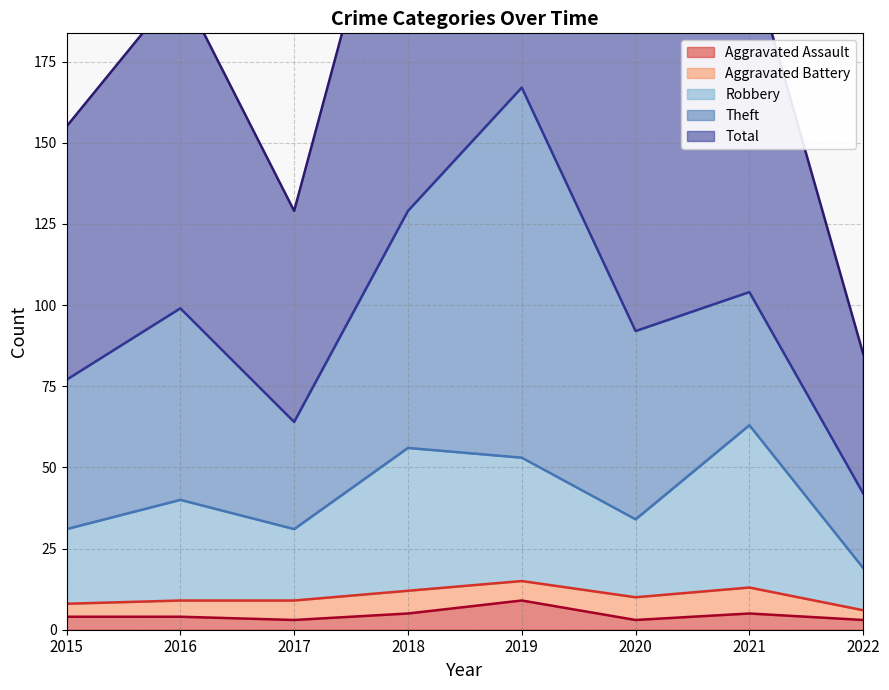

What is the approximate value of Aggravated Assault at 2017?

3